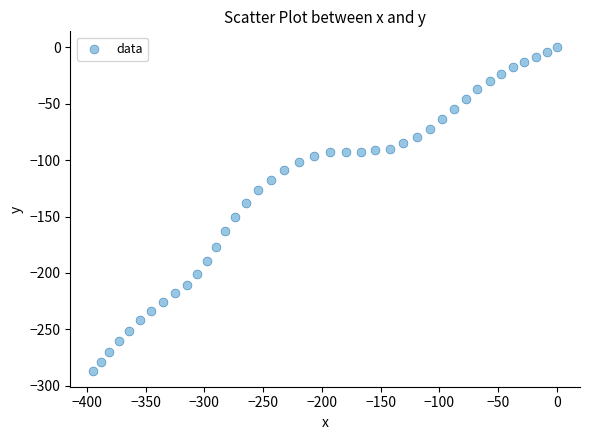

What is the range of Y values (max minus min)?

286.7